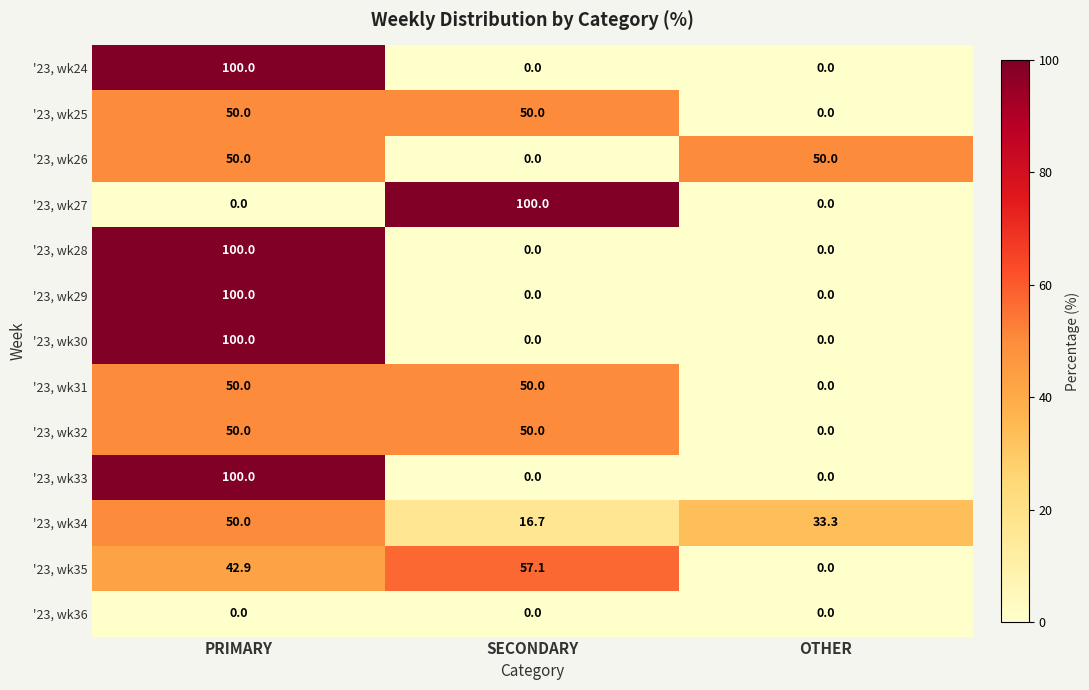

What is the difference between the '23, wk30 values at PRIMARY and OTHER?

100.0